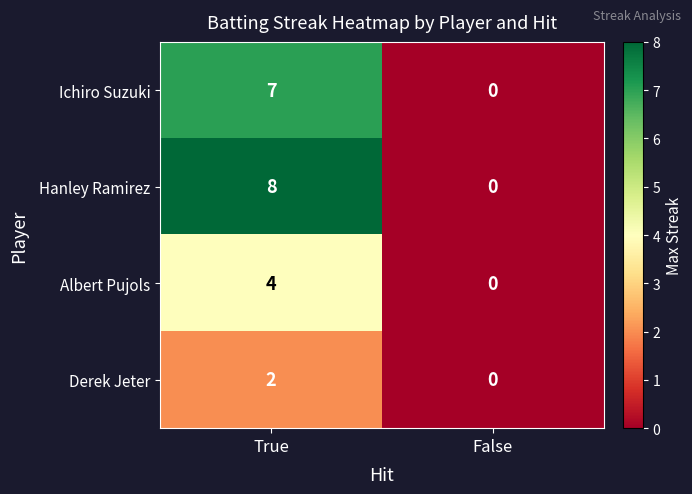

Rank the series by their maximum value, from lowest to highest.

Derek Jeter, Albert Pujols, Ichiro Suzuki, Hanley Ramirez